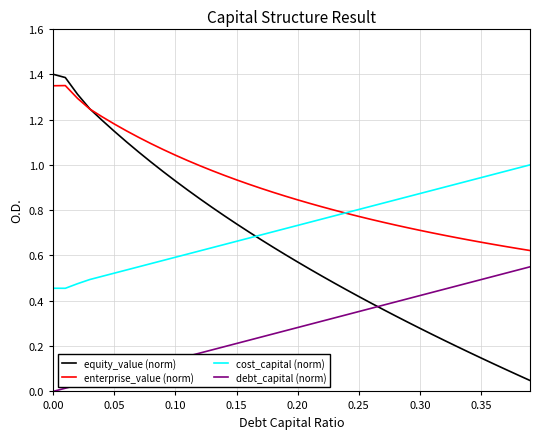

Which series has the largest total across all categories?

enterprise_value (norm)